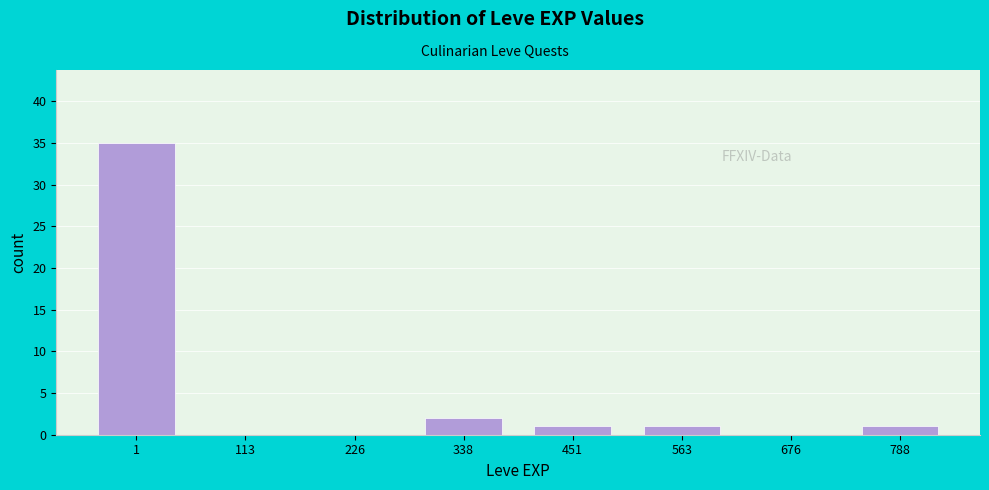

Reading left to right, transcribe all the data shown in this chart.

1=35	113=0	226=0	338=2	451=1	563=1	676=0	788=1